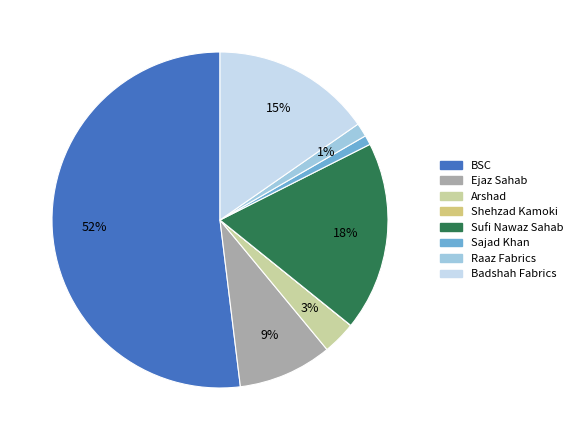

Is the sum of BSC and Sajad Khan greater than half?

Yes